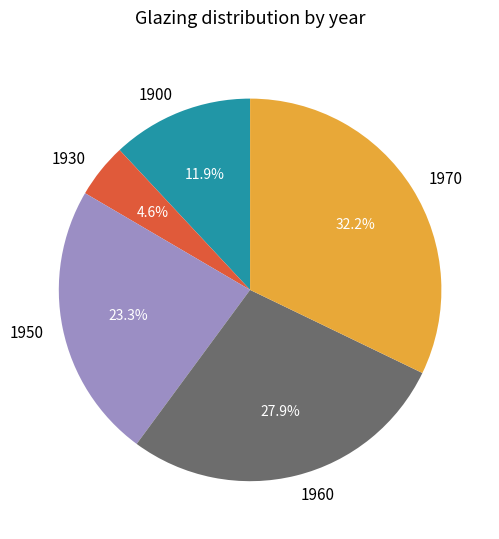

True or false: 1970 accounts for 42% of the total.

False